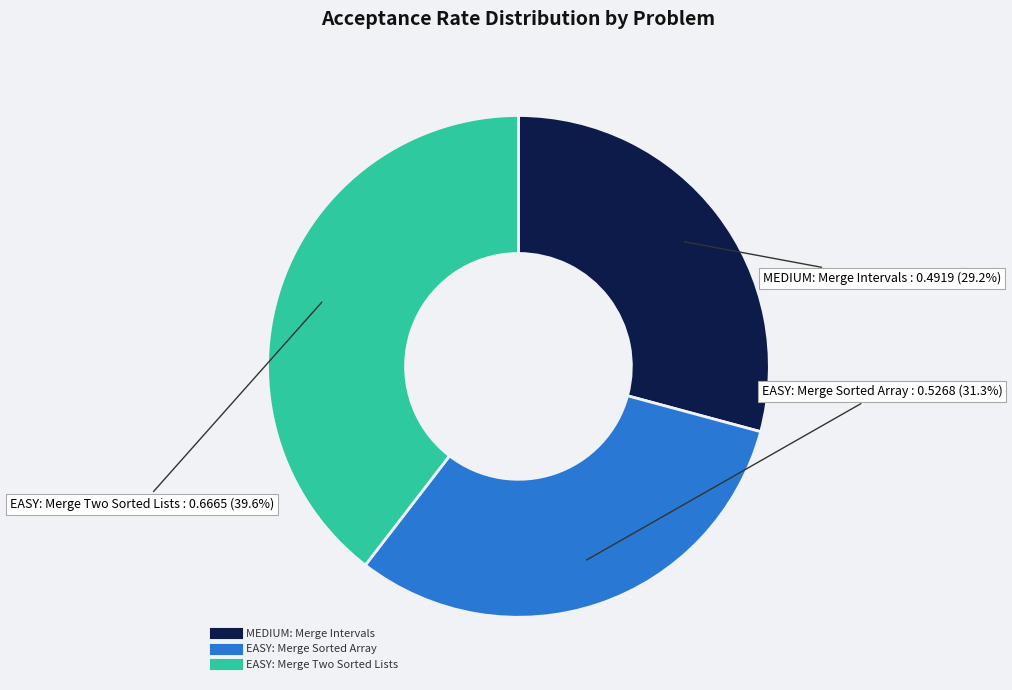

Which slice is the largest?

EASY: Merge Two Sorted Lists